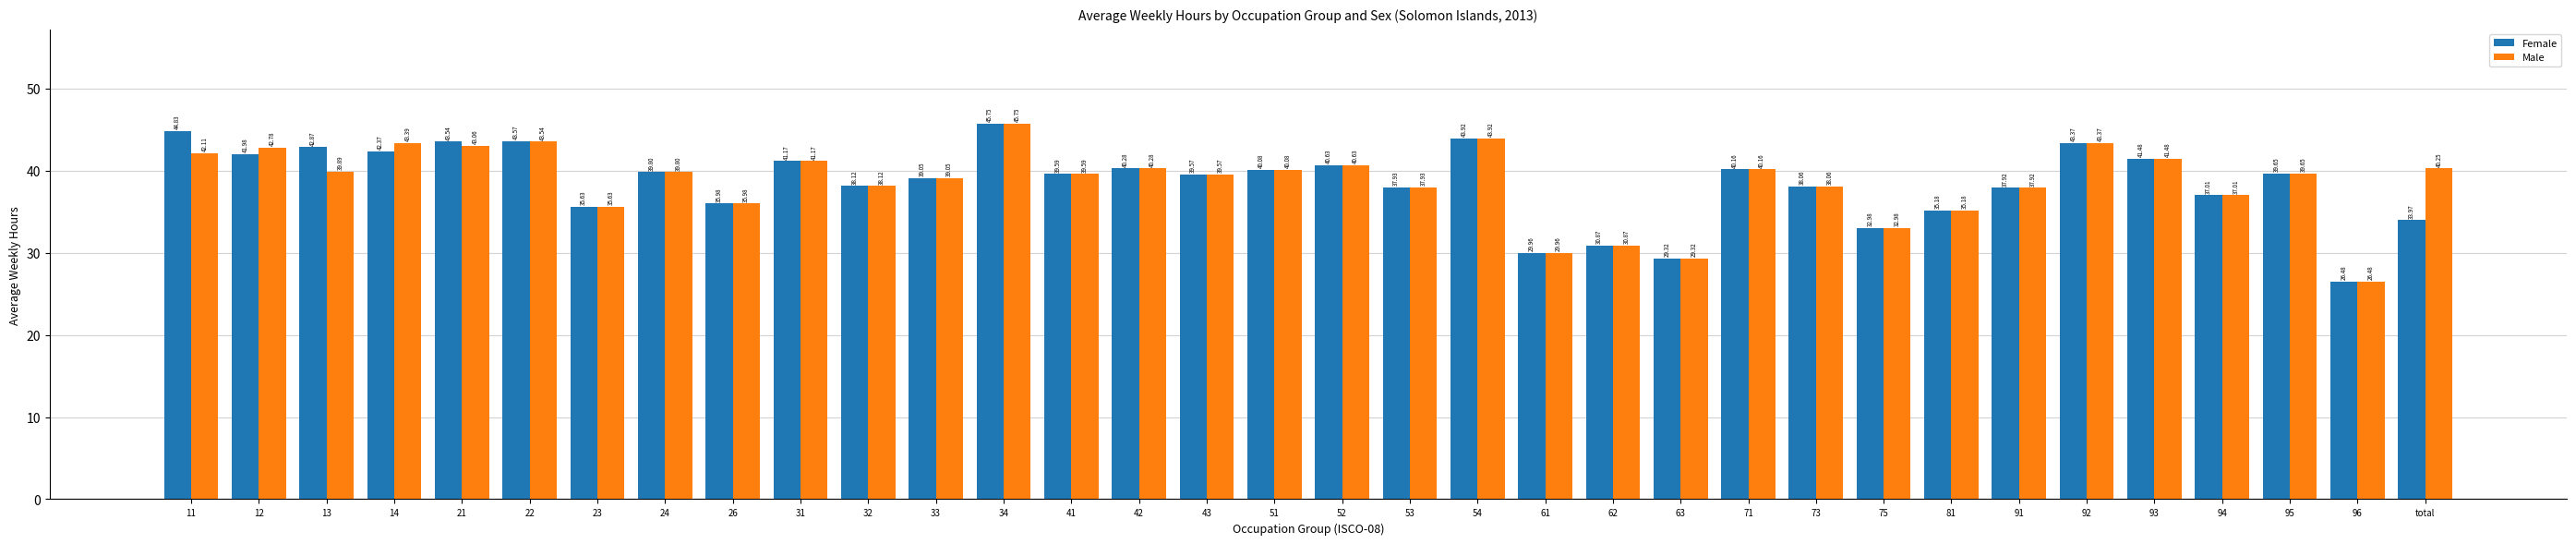

How many bars are there in each group?

2